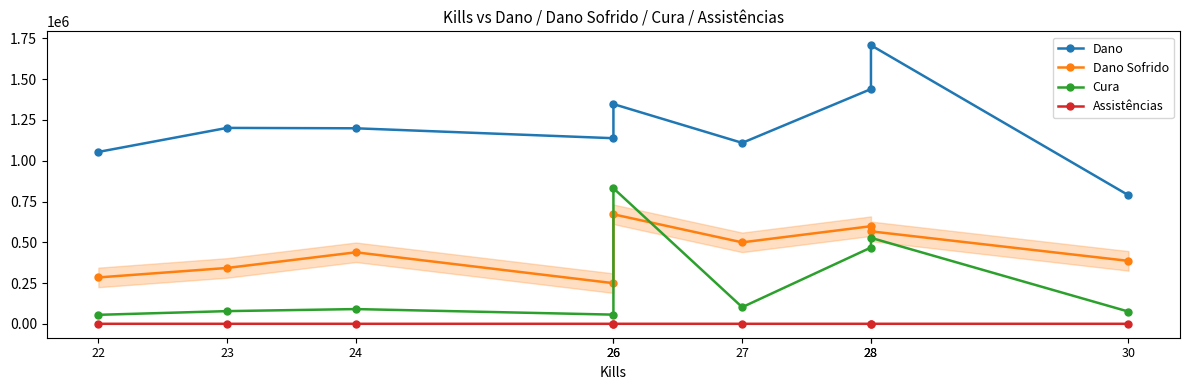

Which category has the lowest value across all series?

30